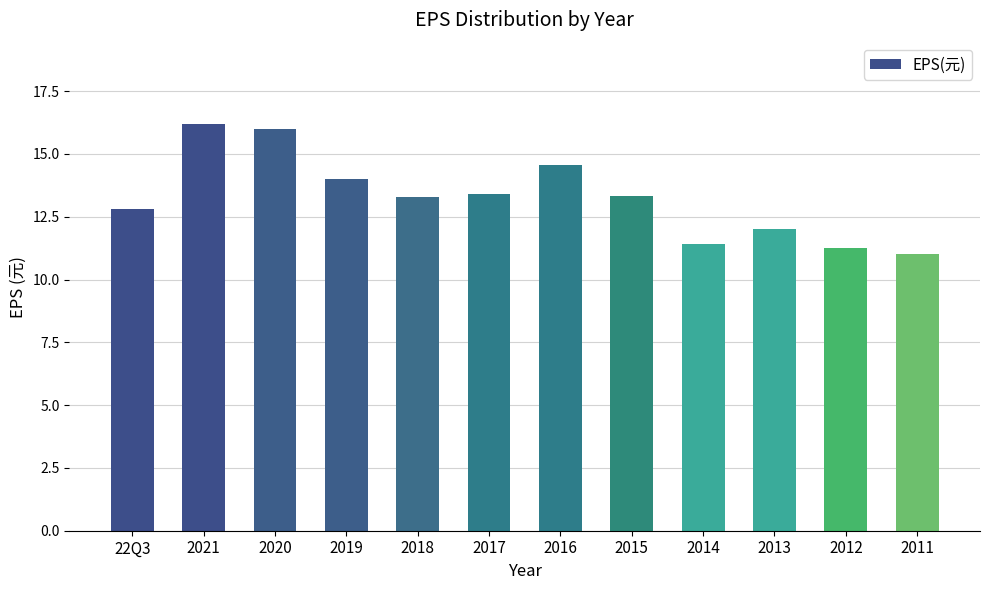

Reading left to right, transcribe all the data shown in this chart.

22Q3=12.8	2021=16.2	2020=16.0	2019=14.0	2018=13.3	2017=13.4	2016=14.5	2015=13.3	2014=11.4	2013=12.0	2012=11.3	2011=11.0